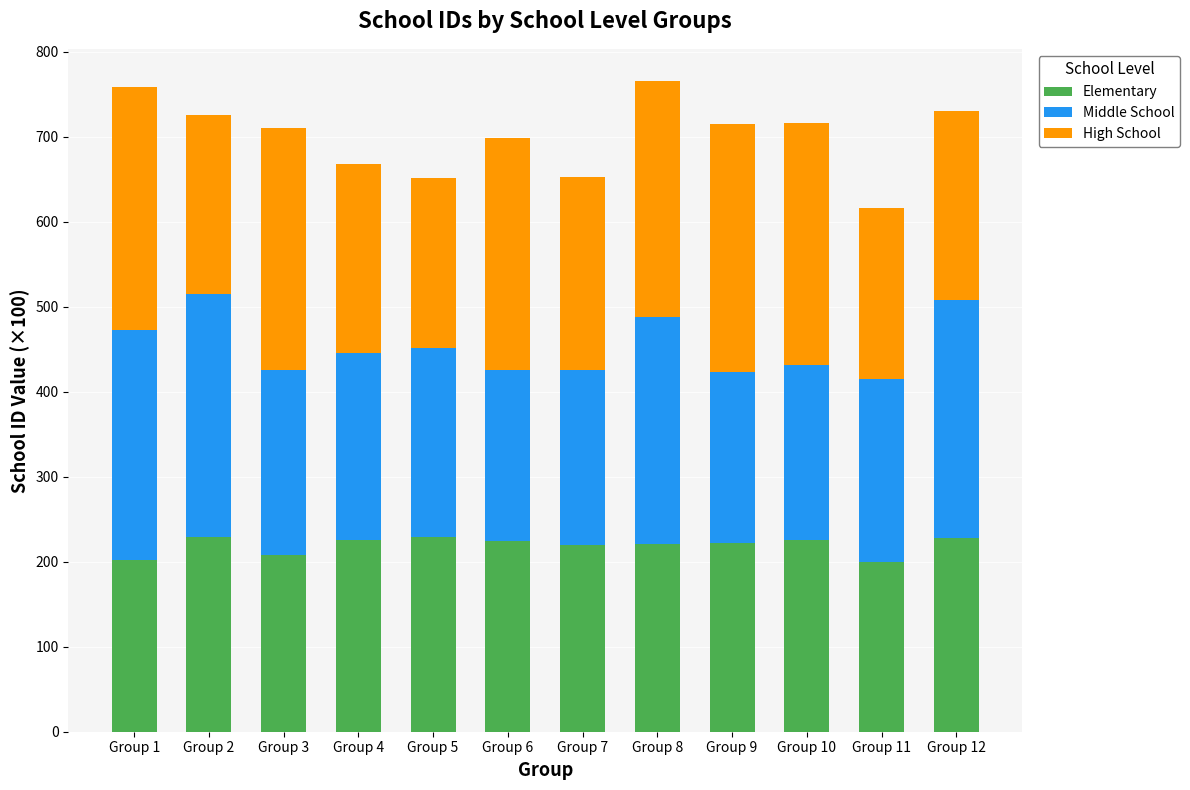

How many distinct data groups are displayed?

3